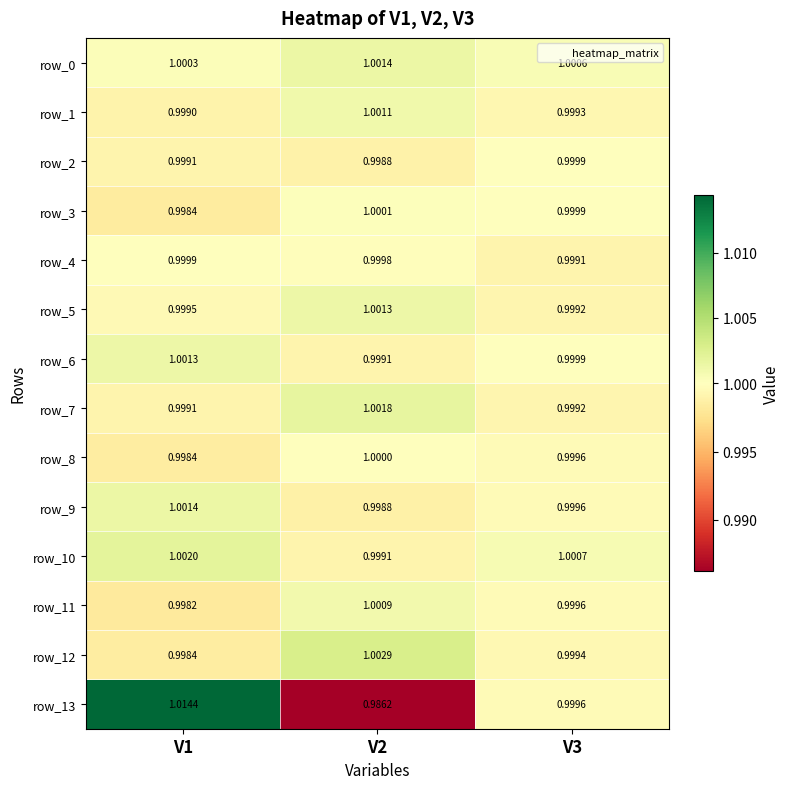

What is the greatest value displayed?

1.0